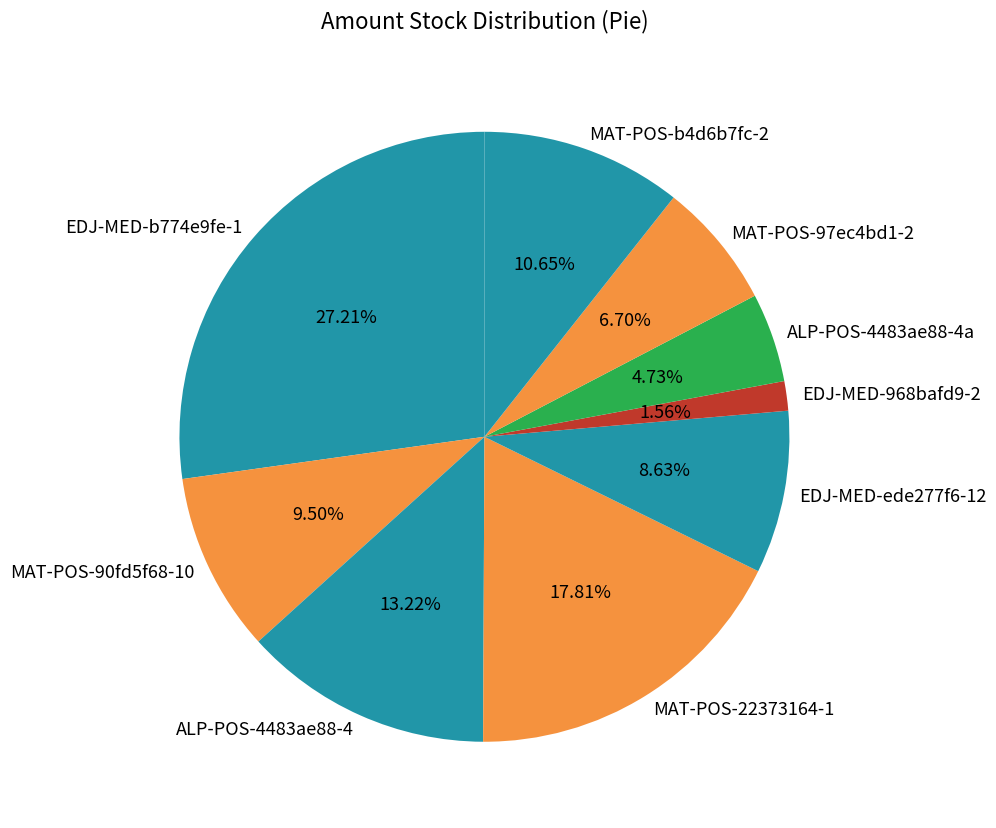

Which has a higher value, MAT-POS-97ec4bd1-2 or MAT-POS-90fd5f68-10?

MAT-POS-90fd5f68-10